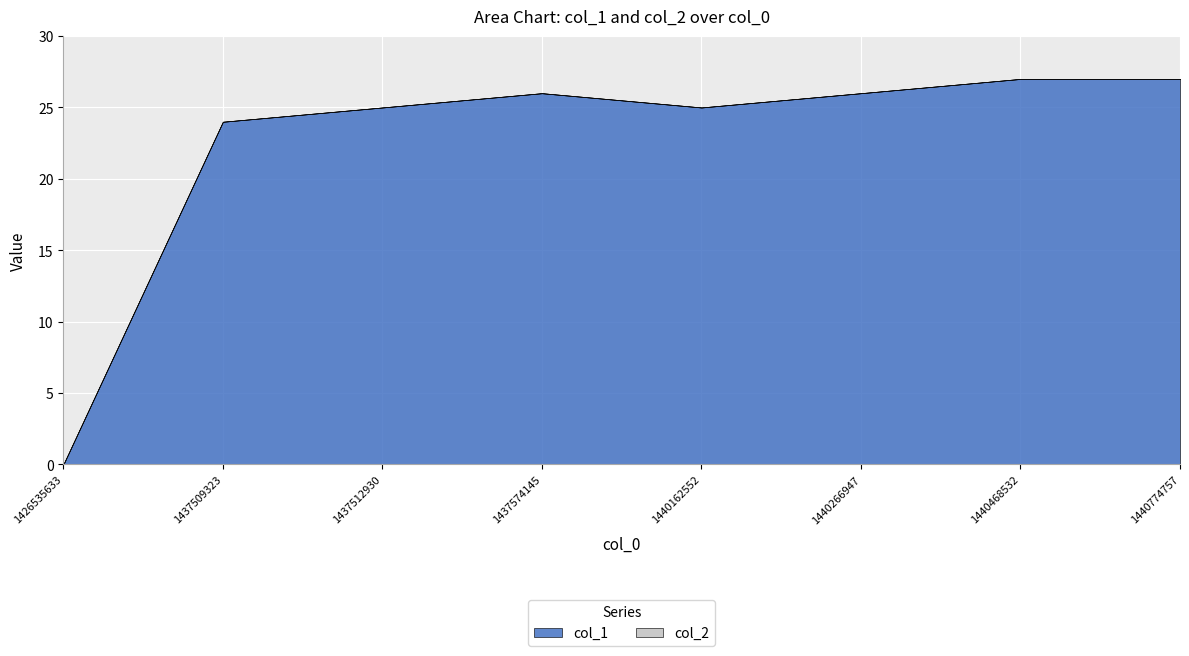

True or false: col_1 and col_2 cross at least once.

False